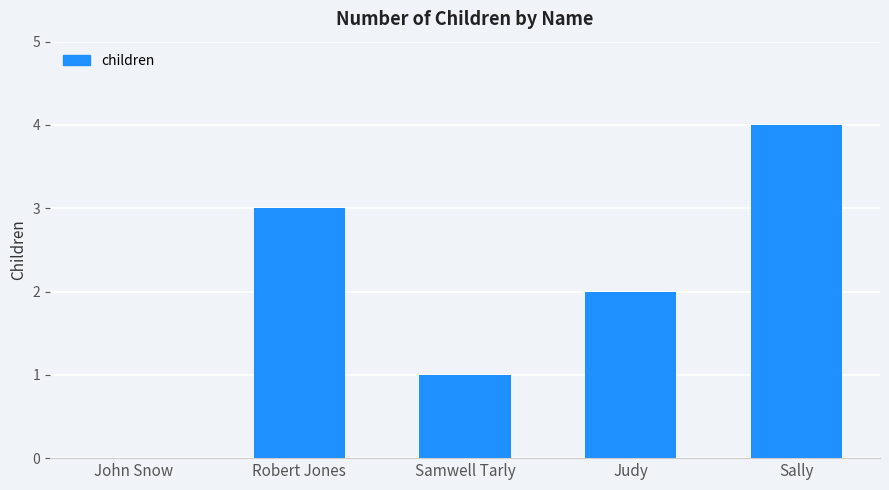

Which label corresponds to the largest value in the chart?

Sally